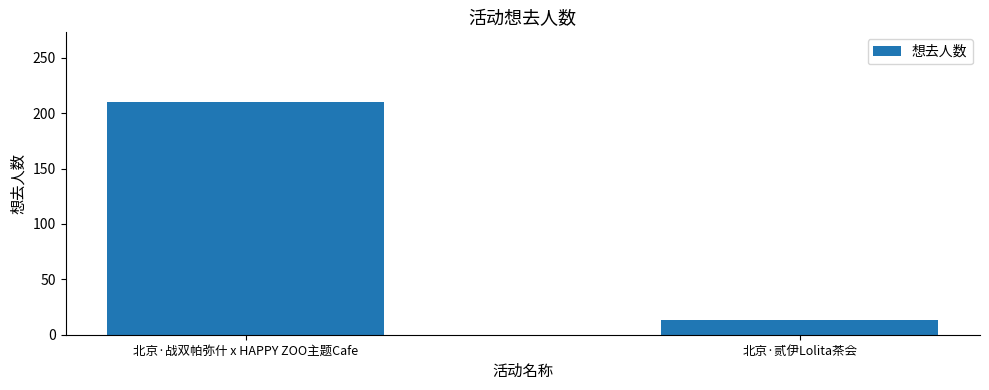

List the labels in order of value, smallest first.

北京·贰伊Lolita茶会, 北京·战双帕弥什 x HAPPY ZOO主题Cafe